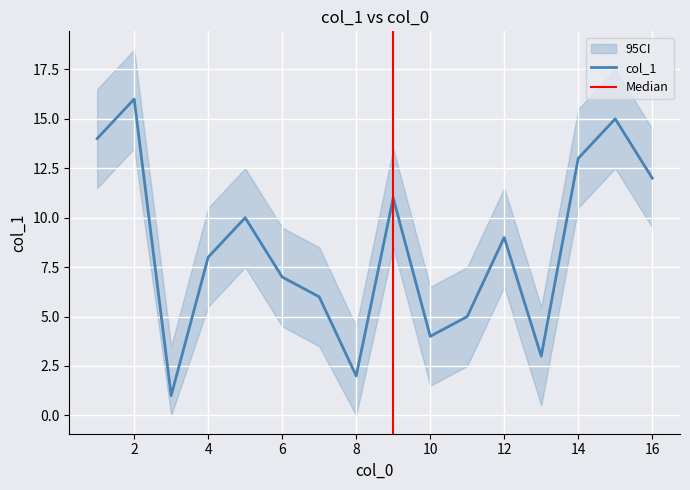

The value of col_1 at 4 is 8. True or false?

True